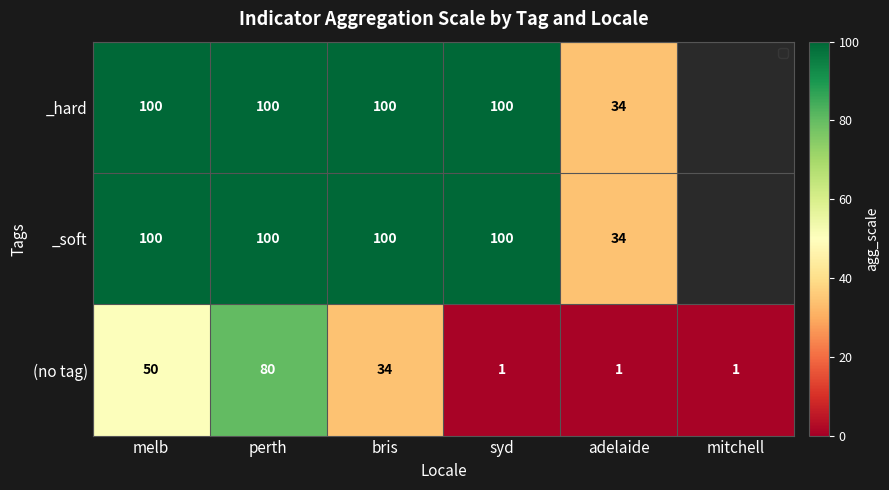

Is the value of _hard at perth greater than the value of _soft at adelaide?

Yes